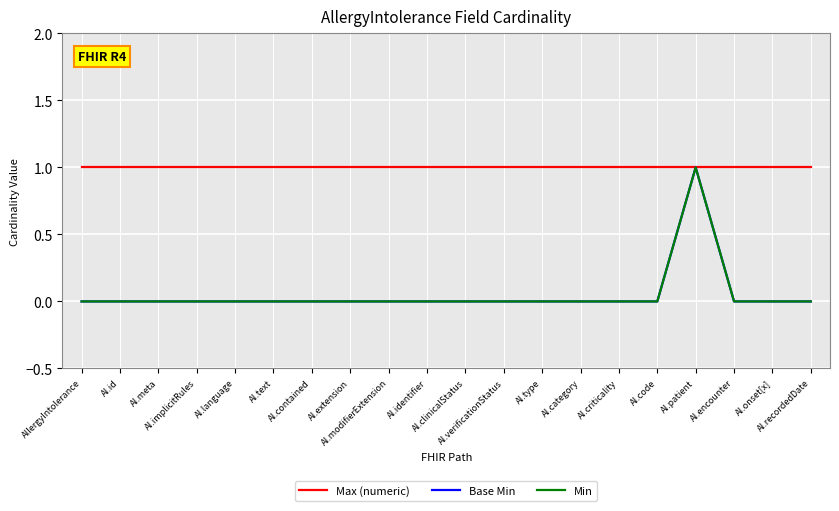

Is this an area chart (filled region under the line)?

No